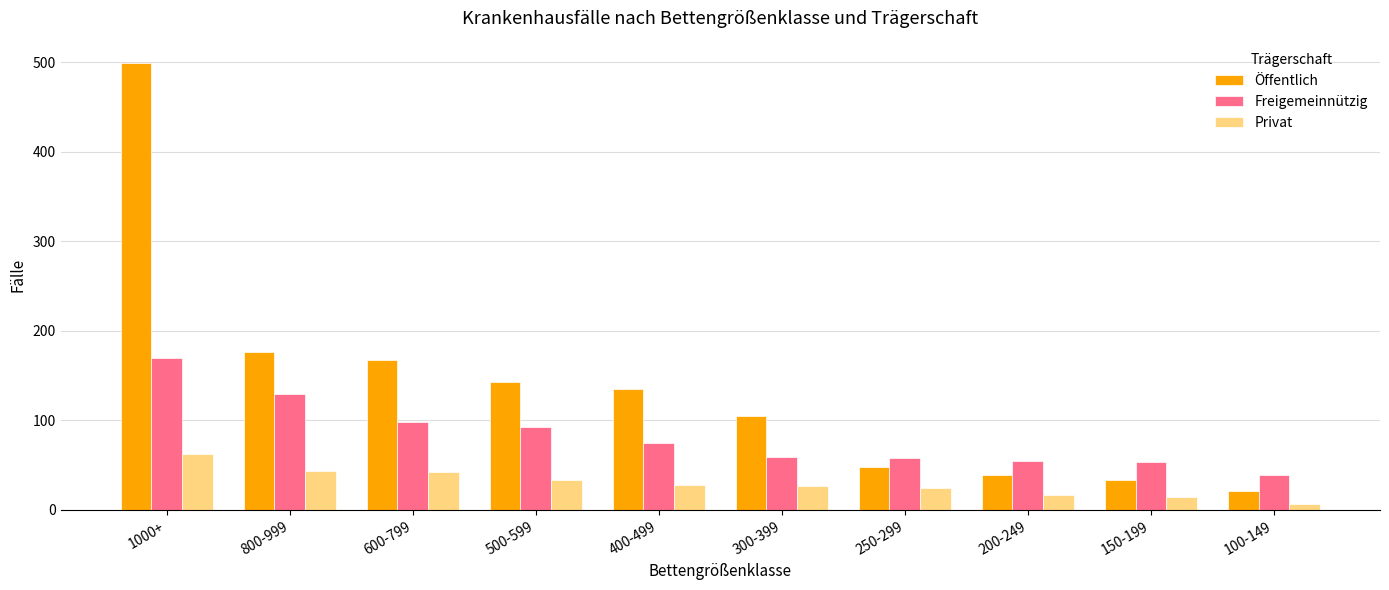

What value does the Privat series have at 100-149, to the nearest 10?

10